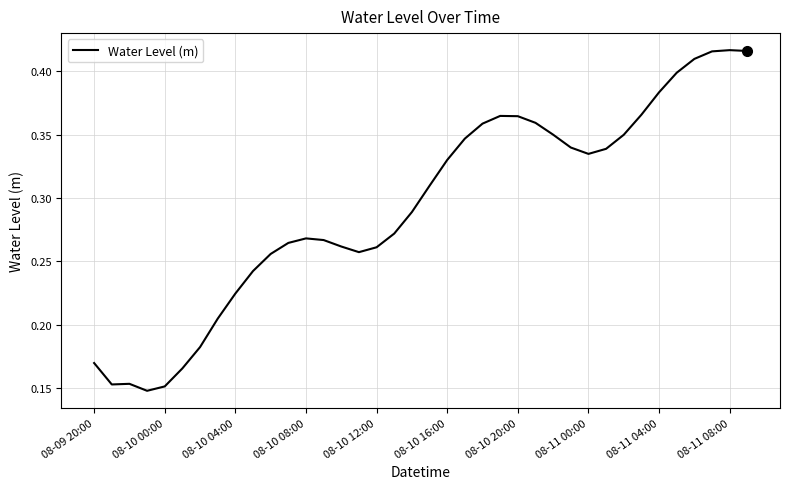

What is the difference between the maximum and minimum values?

0.3